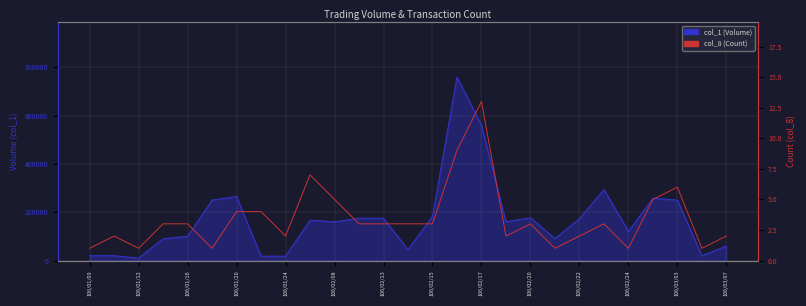

What are all the series names shown in the legend?

col_1, col_8